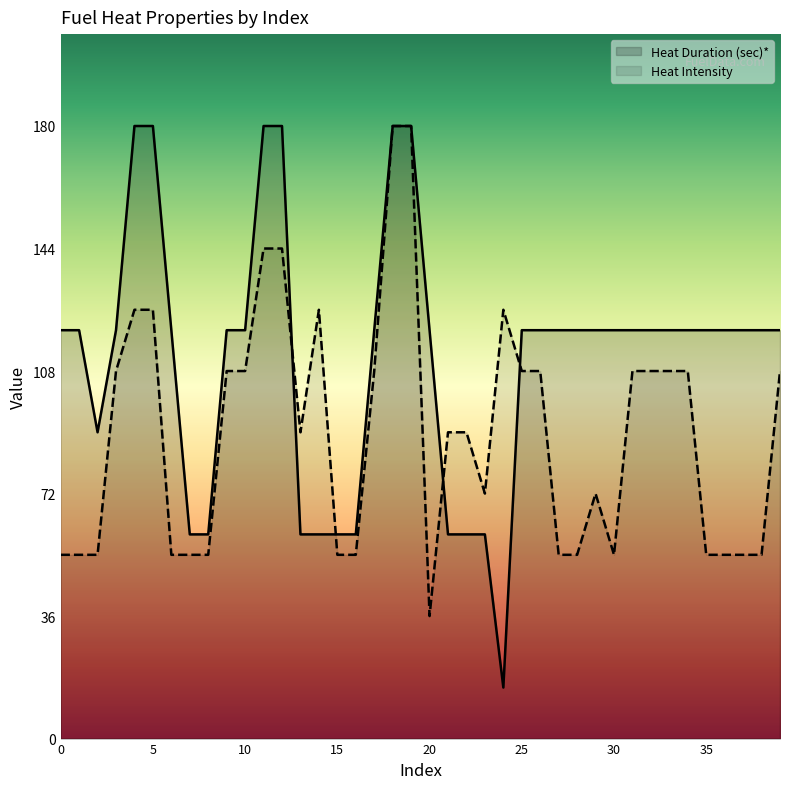

Rank the series by their average value, from highest to lowest.

Heat Duration (sec)*, Heat Intensity